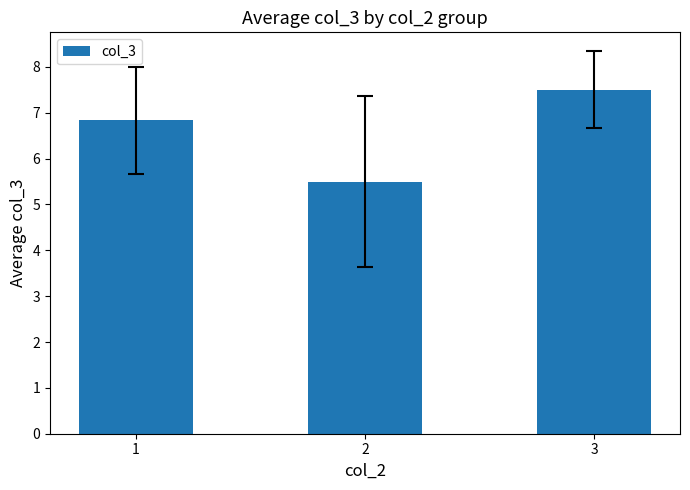

True or false: the data shows 6.8 at 1.

True